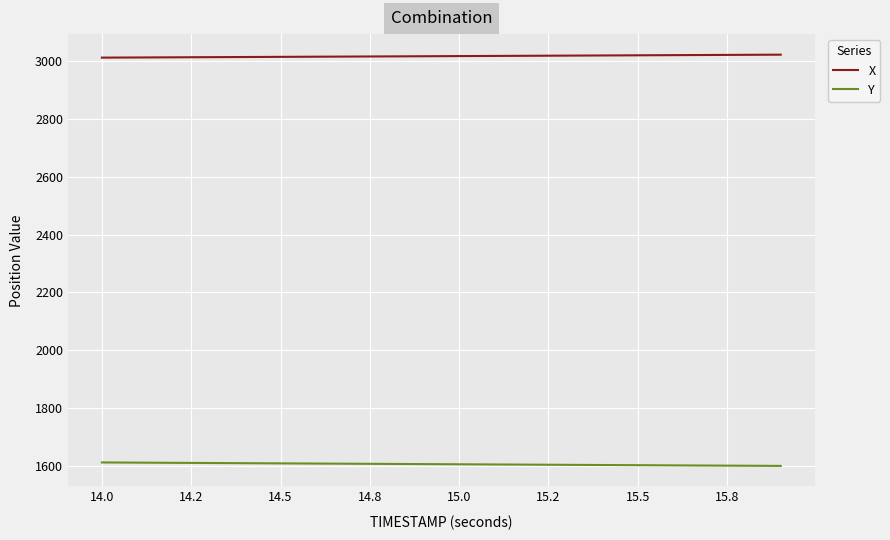

Which series has the largest total across all categories?

X